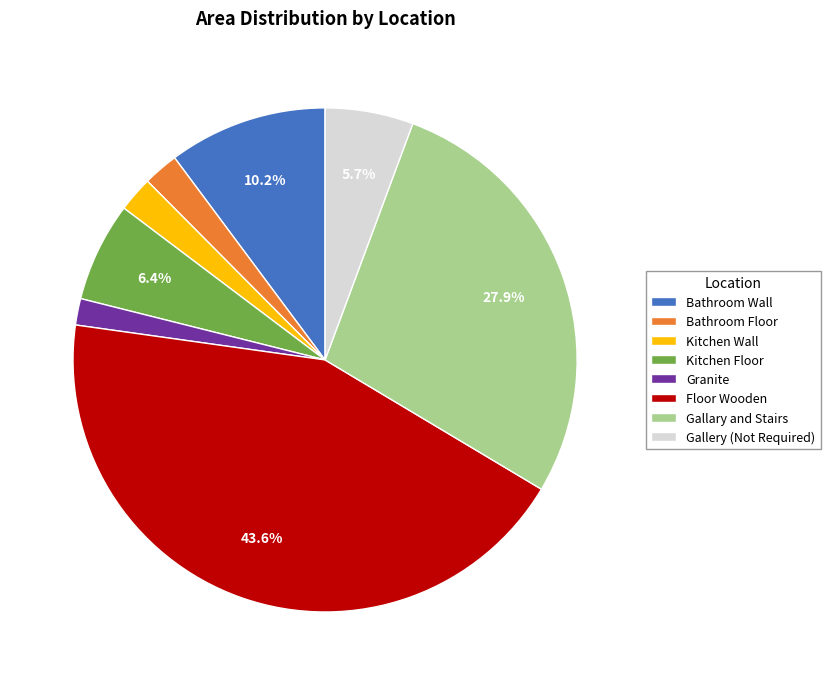

Is it true that Bathroom Floor is 12% of the pie?

False